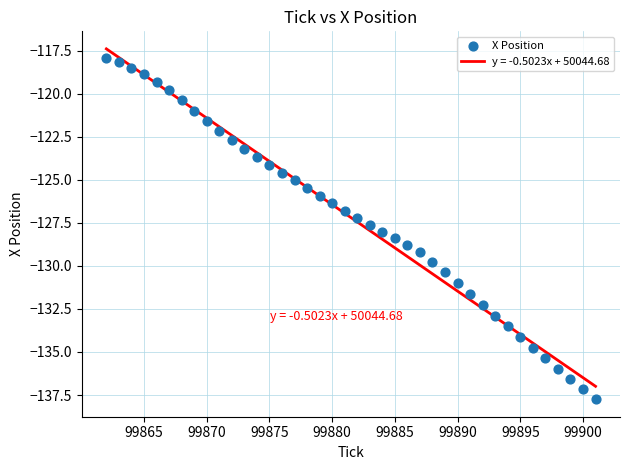

What is the range of Y values (max minus min)?

19.8